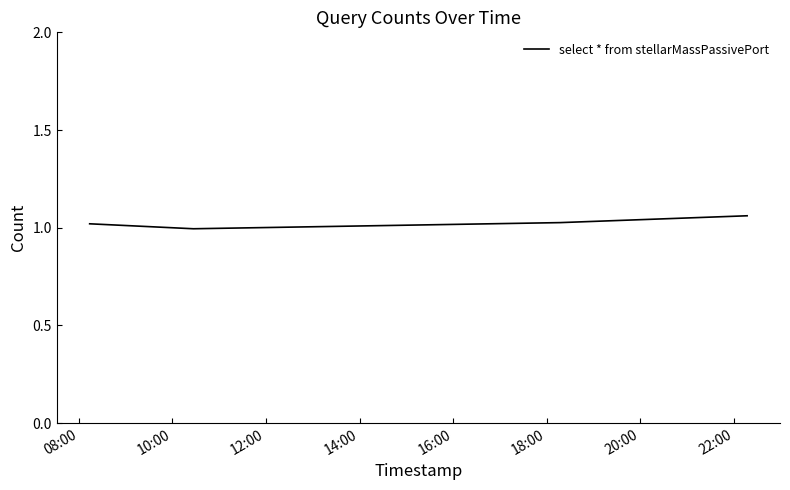

True or false: the data has more than 2 interior local peaks.

False